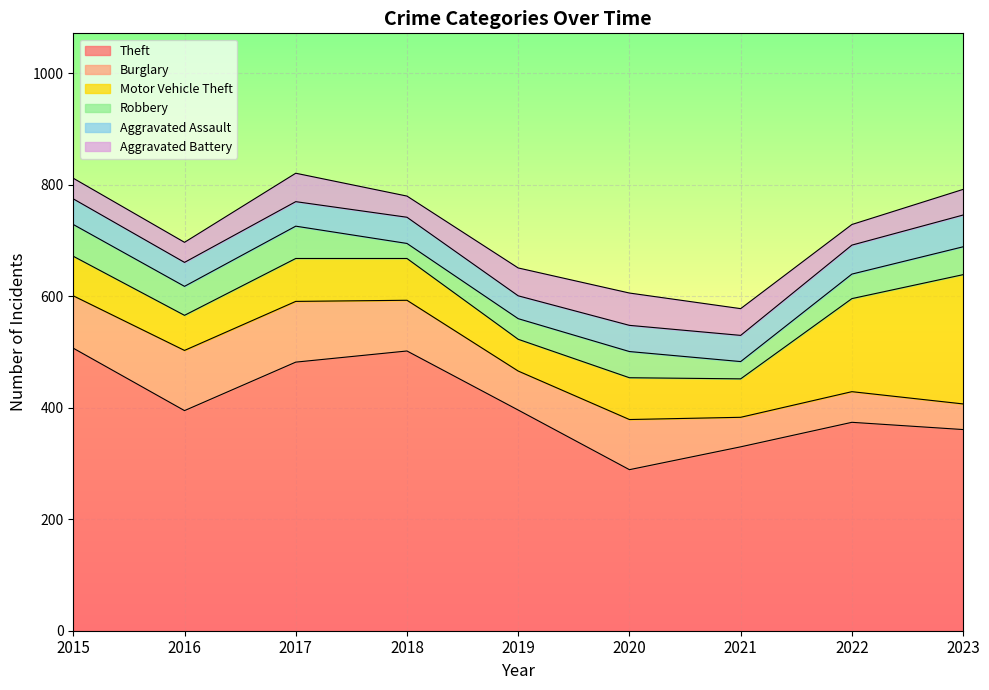

How many lines are shown in the chart?

6